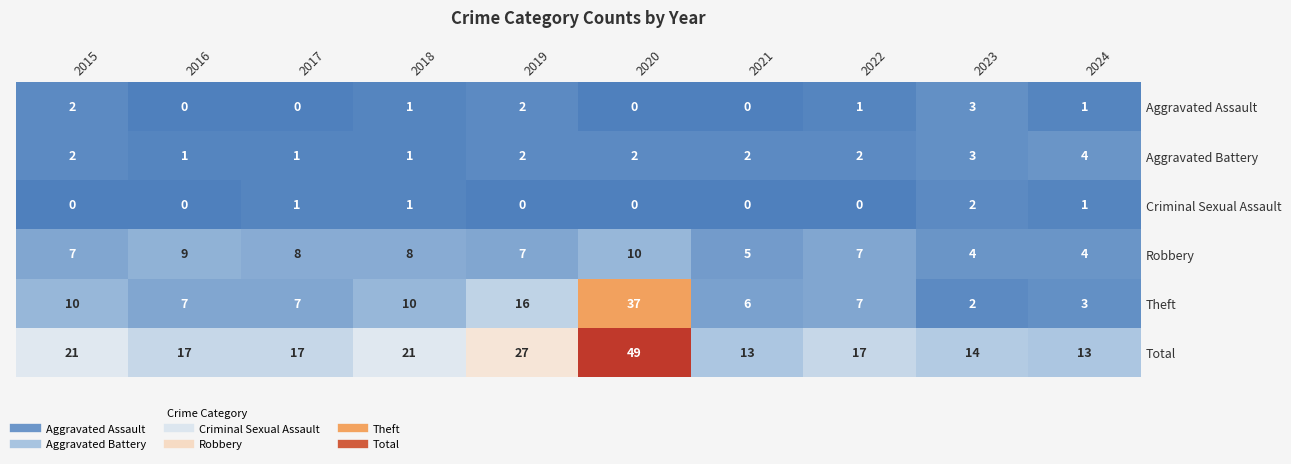

How many data points does each series have?

10